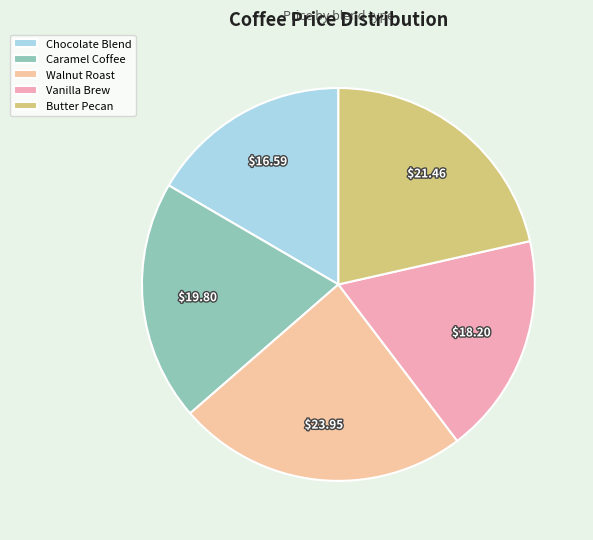

To the nearest percent, what is the difference between the largest and smallest slice percentages?

7%